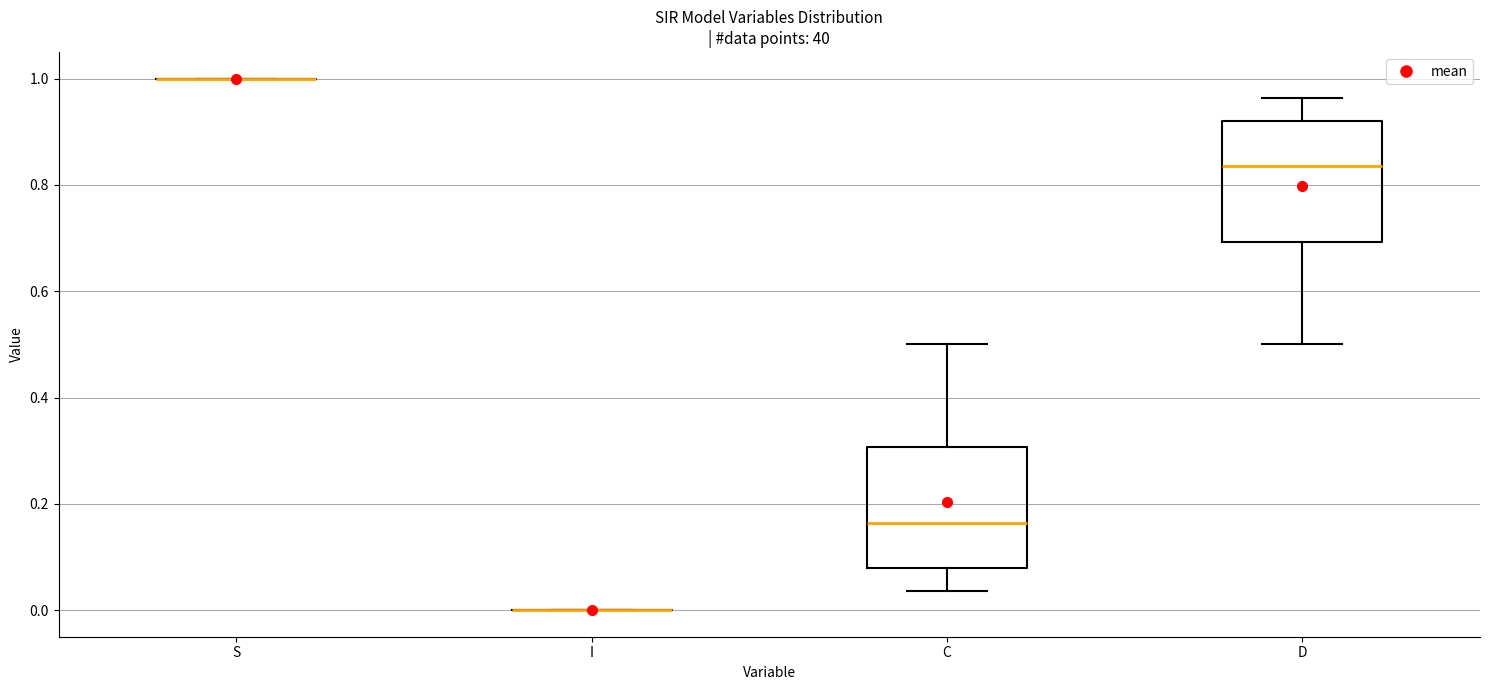

Reading left to right, transcribe this box plot: for each box, give where its median line is, the range the box spans, and where its two whiskers end, as read against the y-axis. The values are not printed on the chart, so give them approximately, as read against the axis.

S: box collapsed to a line at 1.00, whiskers 1.00 to 1.00
I: box collapsed to a line at 0.00, whiskers 0.00 to 0.00
C: median 0.16, box 0.08 to 0.30, whiskers 0.04 to 0.50
D: median 0.84, box 0.70 to 0.92, whiskers 0.50 to 0.96